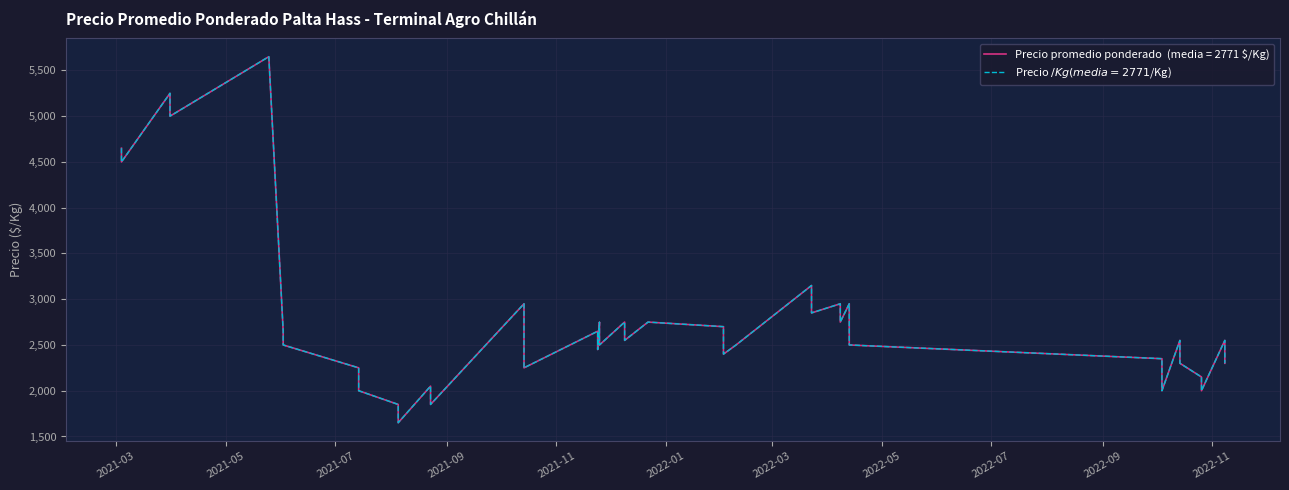

True or false: Precio promedio ponderado and Precio $/Kg cross at least once.

False